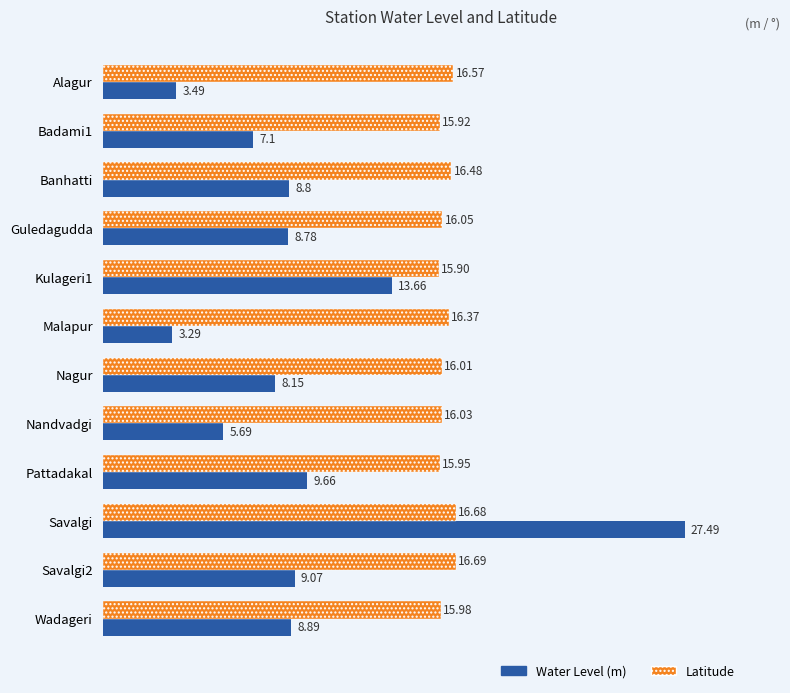

What is the difference between the maximum and minimum values in the Water Level (m) series?

24.2